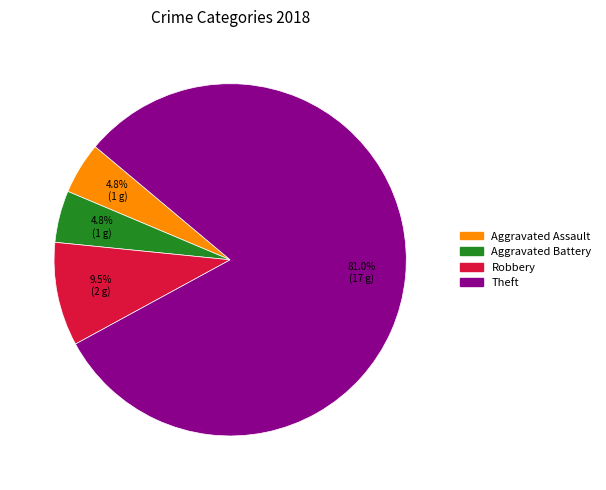

Between Aggravated Assault and Robbery, which is larger?

Robbery